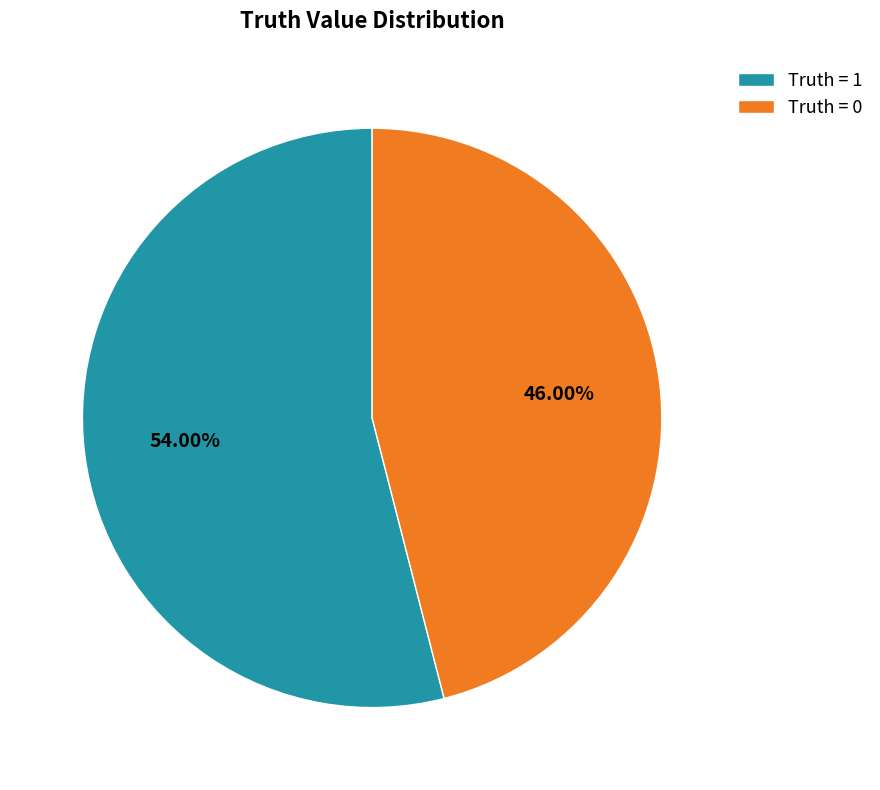

Do Truth = 0 and Truth = 1 together represent more than half of the pie?

Yes